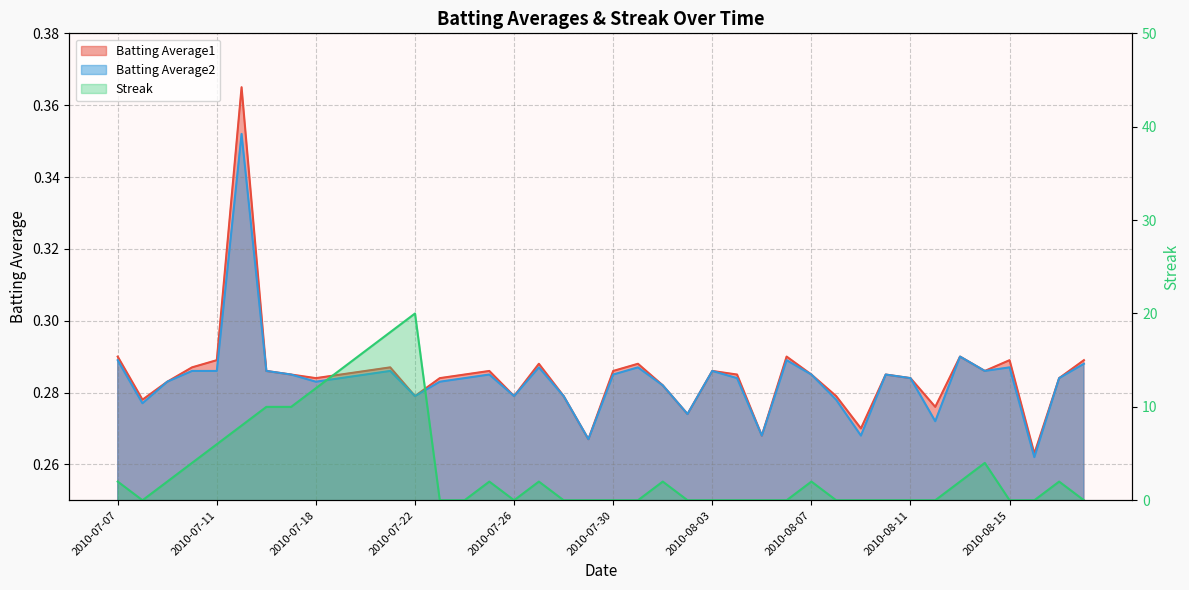

At how many categories does at least one series exceed 19?

1